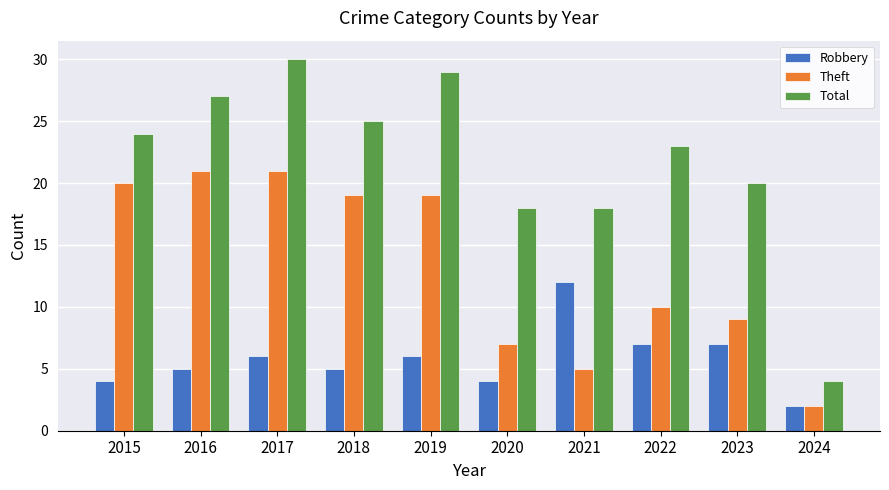

Does the chart contain stacked bars?

No